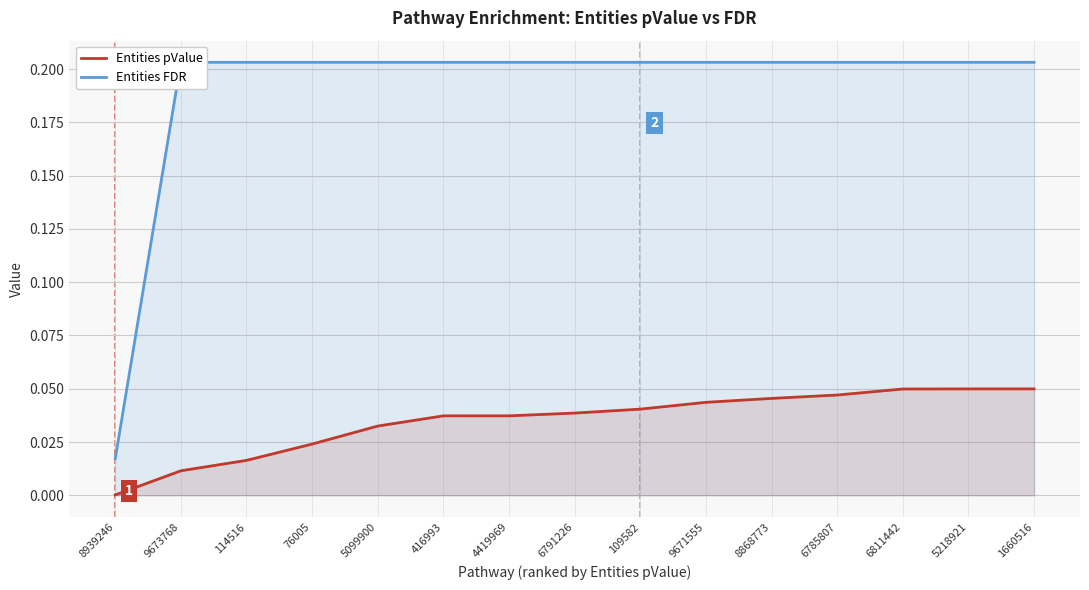

What are all the series names shown in the legend?

Entities pValue, Entities FDR